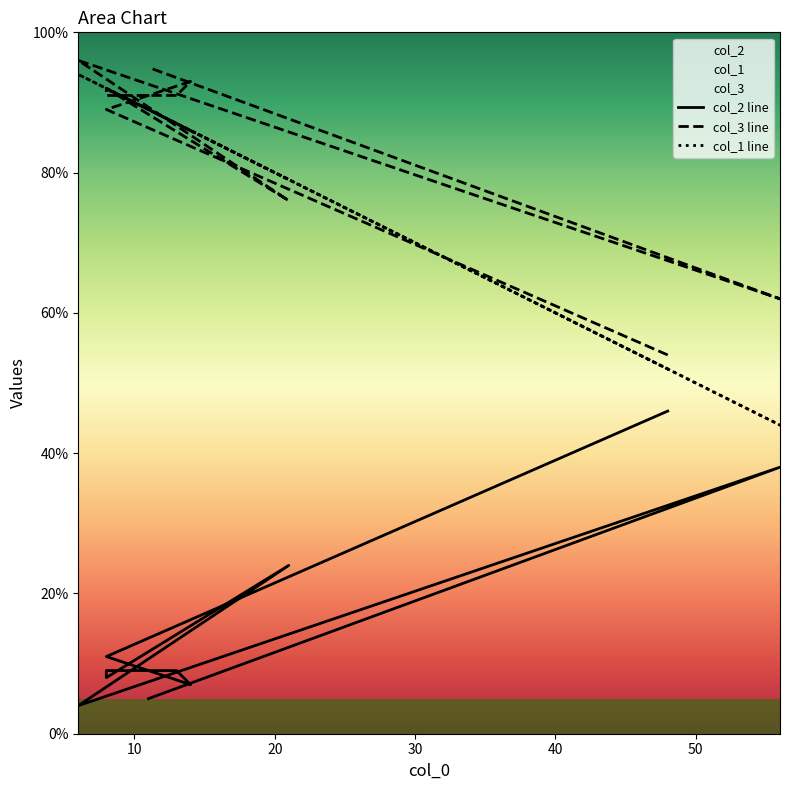

What is the difference between the highest and lowest values at 8?

81